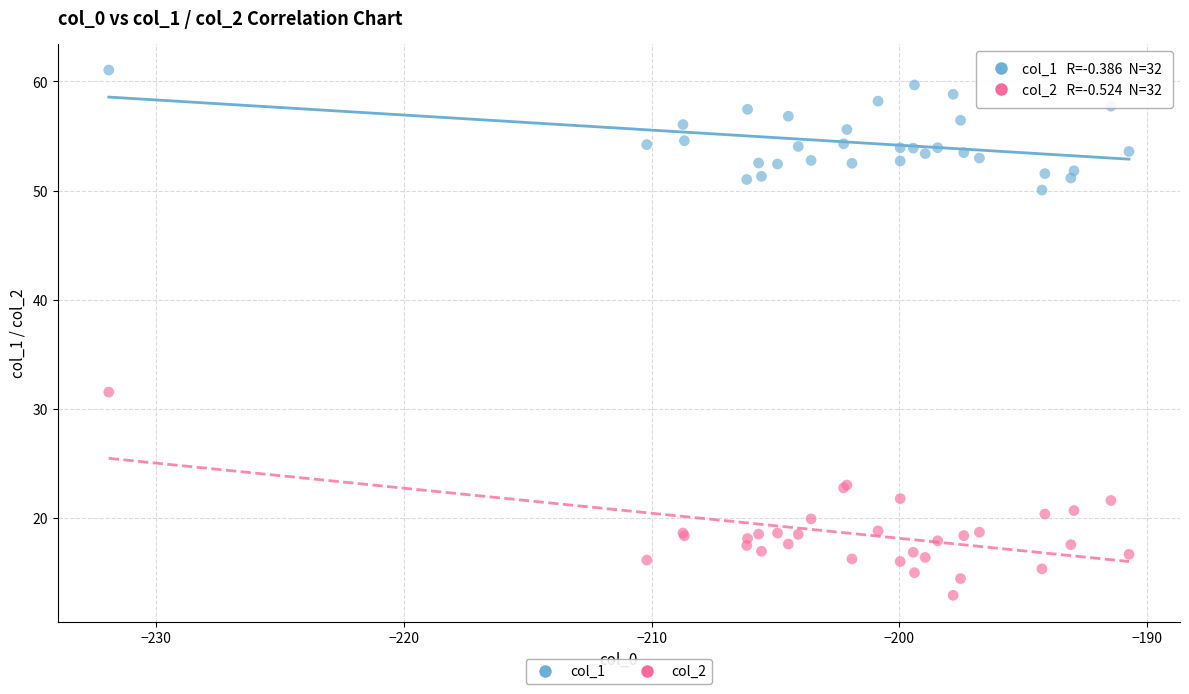

Across all series, what Y value is closest to 36?

31.5